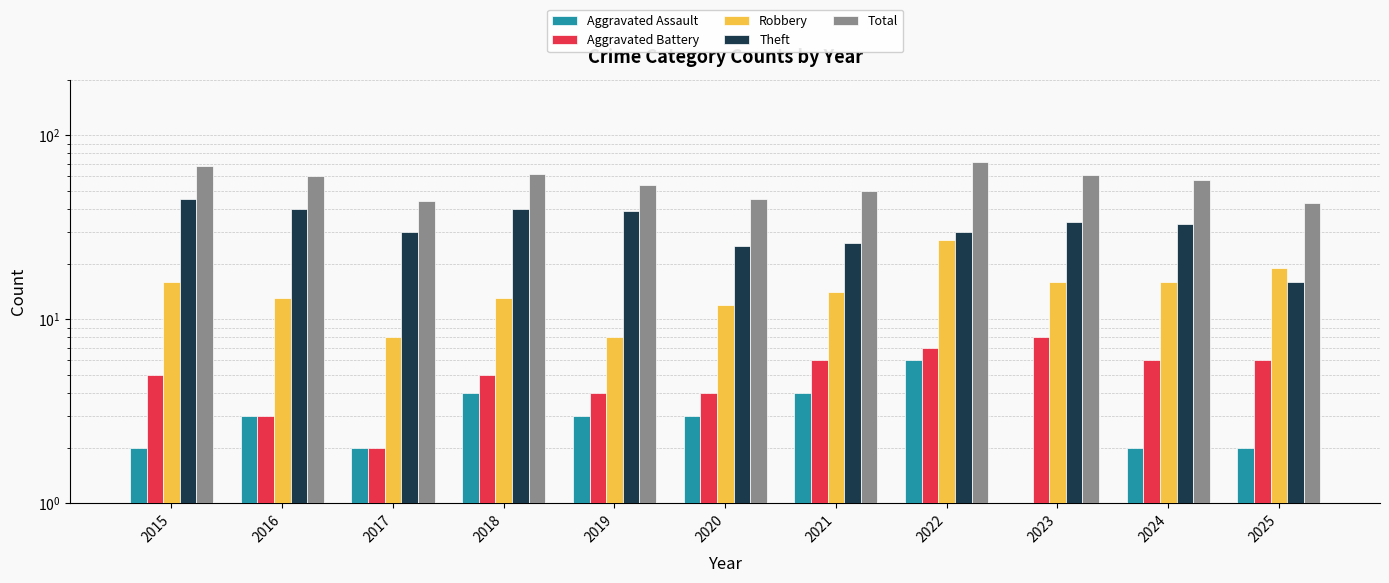

Which series has the largest range (max minus min)?

Theft